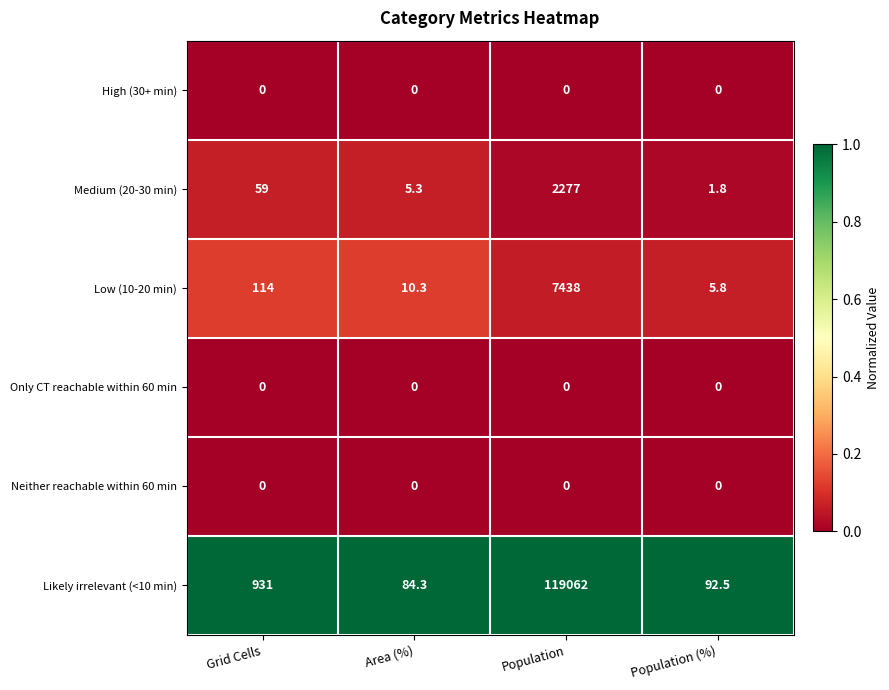

What is the total value across all series at Grid Cells?

1104.0